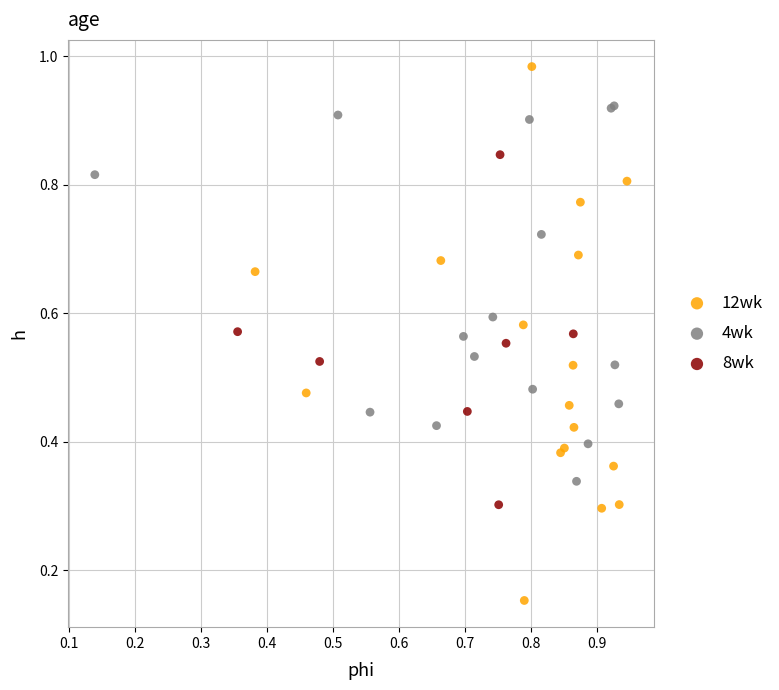

Which series has the widest spread of Y values?

12wk